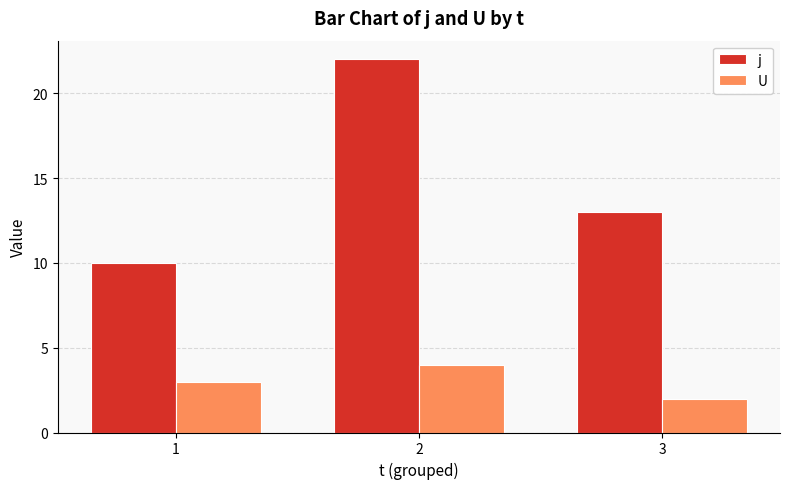

What is the minimum value for j?

10